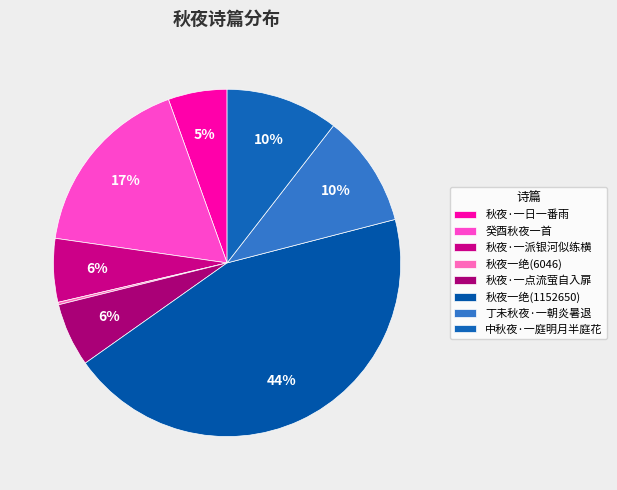

Do 癸酉秋夜一首 and 丁未秋夜·一朝炎暑退 together represent more than half of the pie?

No